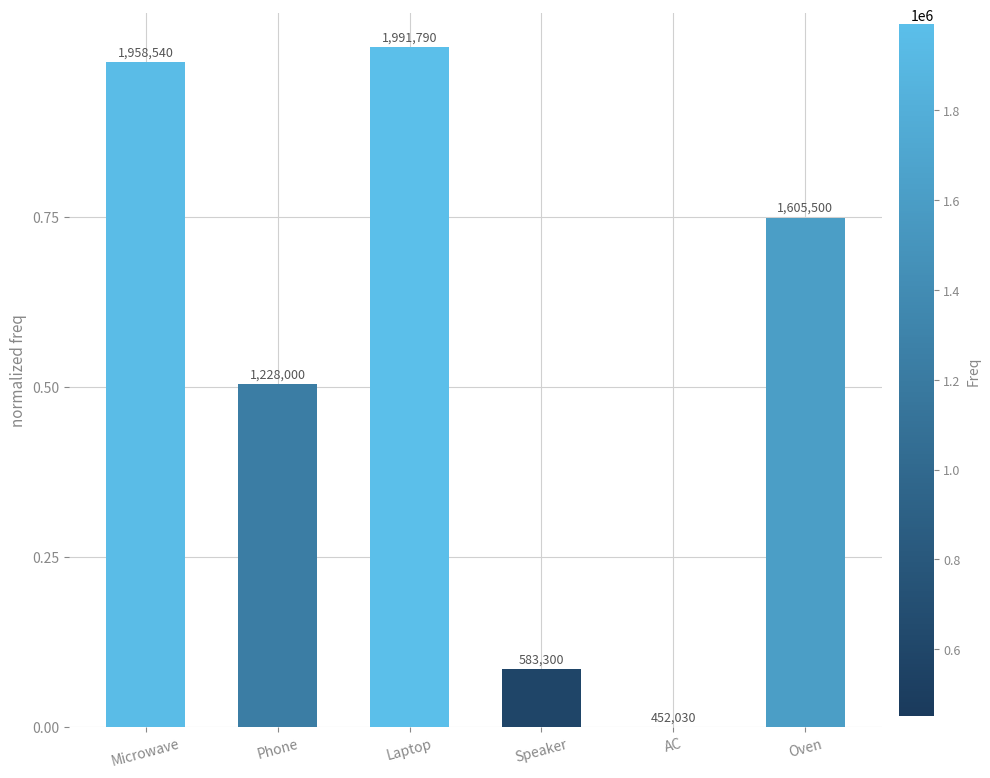

Are the bars grouped side by side (vs. stacked)?

No